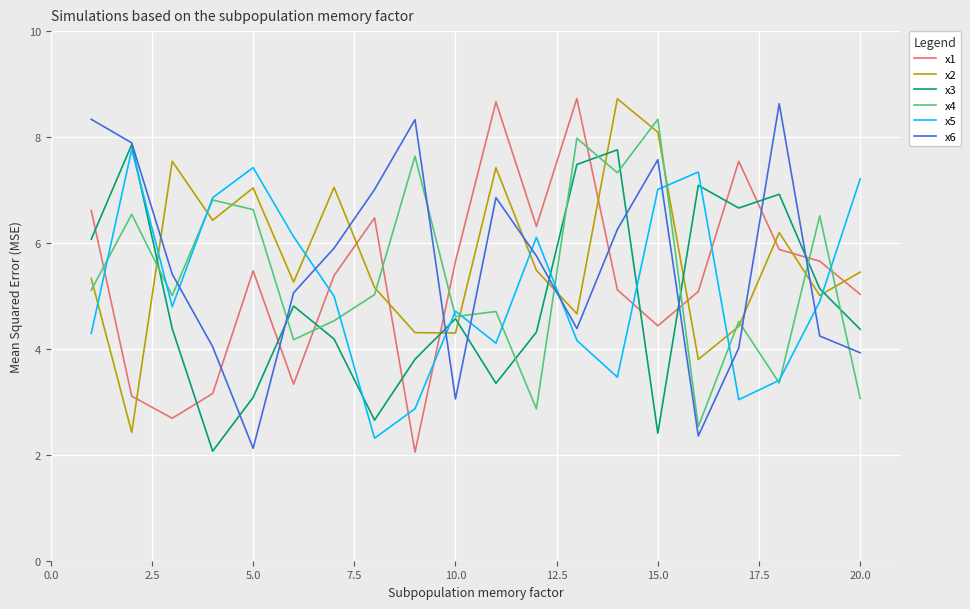

What is the lowest value of the x4 series?

2.5